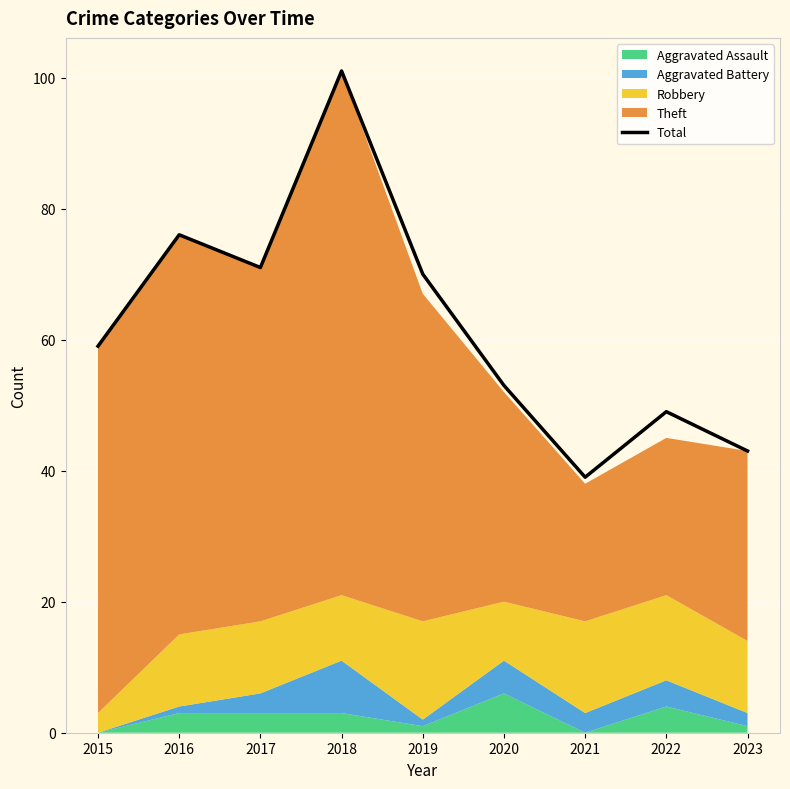

How many lines are shown in the chart?

1